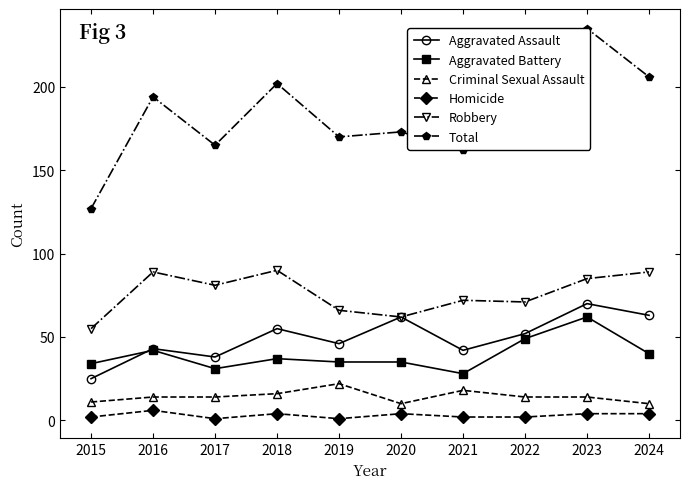

The Robbery series shows 151 at 2016. True or false?

False